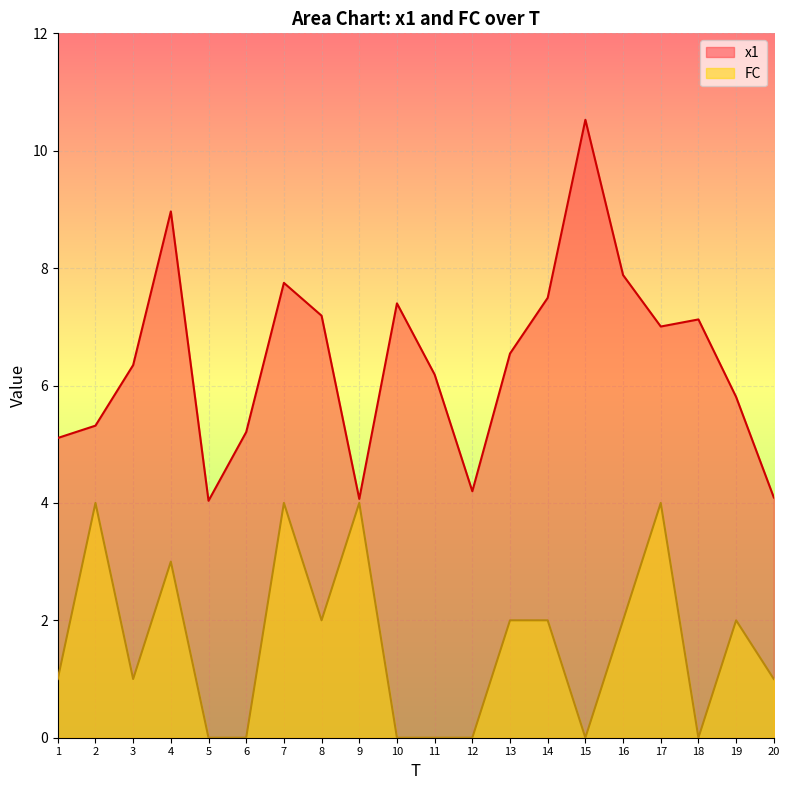

Is the value of x1 at 19 greater than the value of FC at 3?

Yes